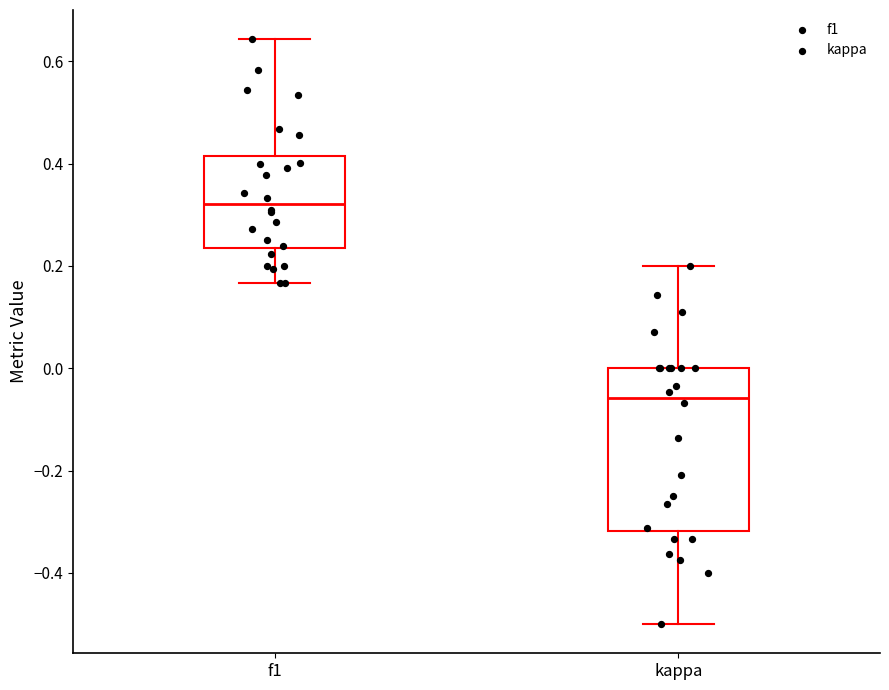

Which box has the lowest median line?

kappa